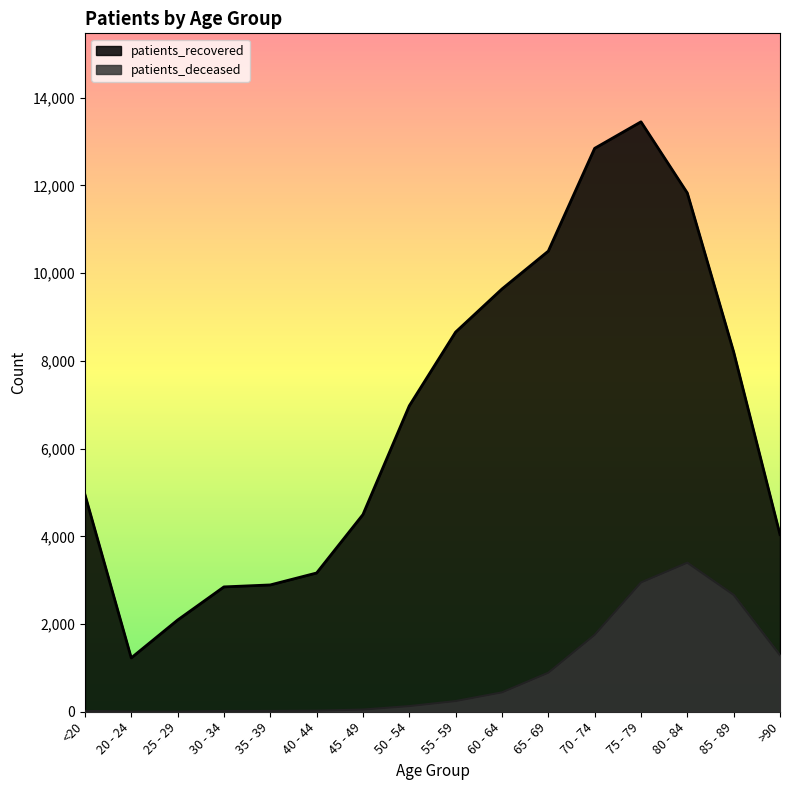

True or false: patients_deceased and patients_recovered intersect in this chart.

False